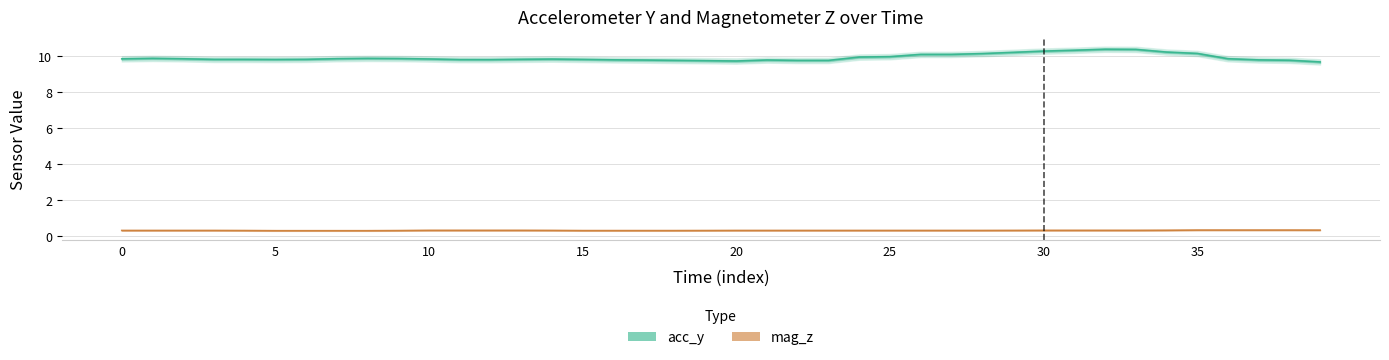

What is the sum of the mag_z values at 30 and 26?

0.6